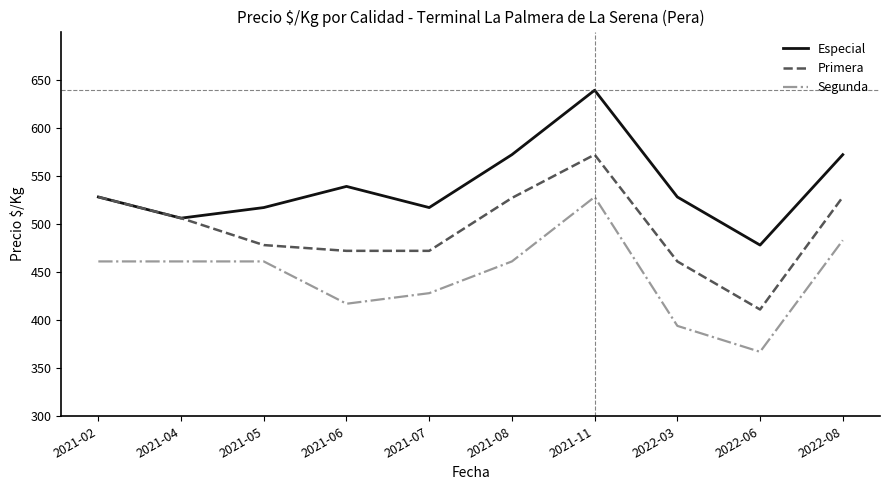

How many interior local valleys does the Especial series have?

3